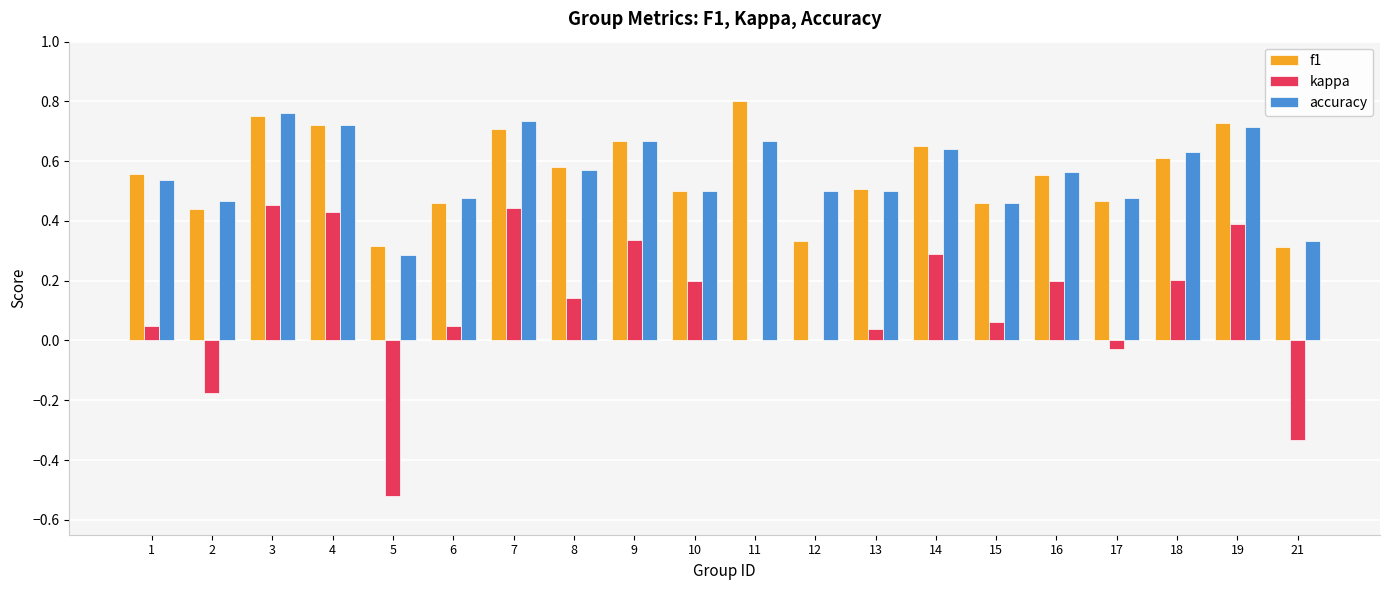

True or false: kappa has a value of 0.0 at 13.

True